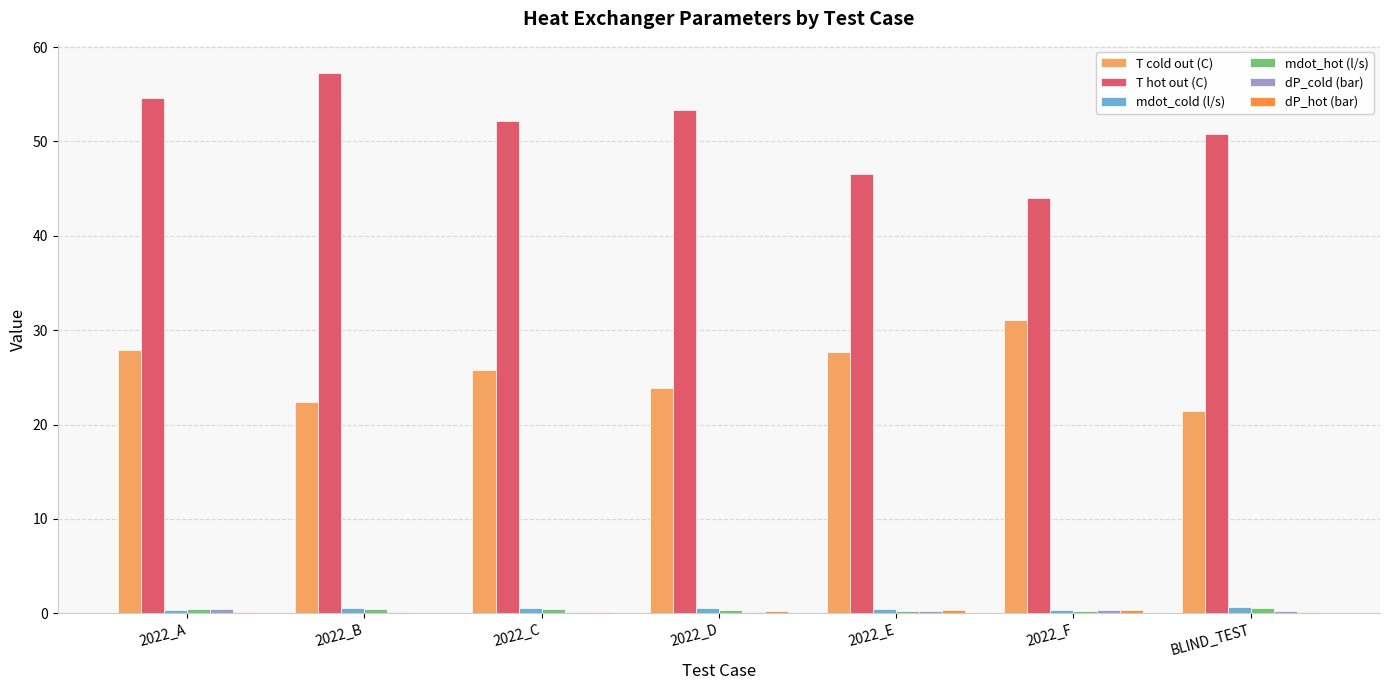

What is the maximum value shown in the chart?

57.3